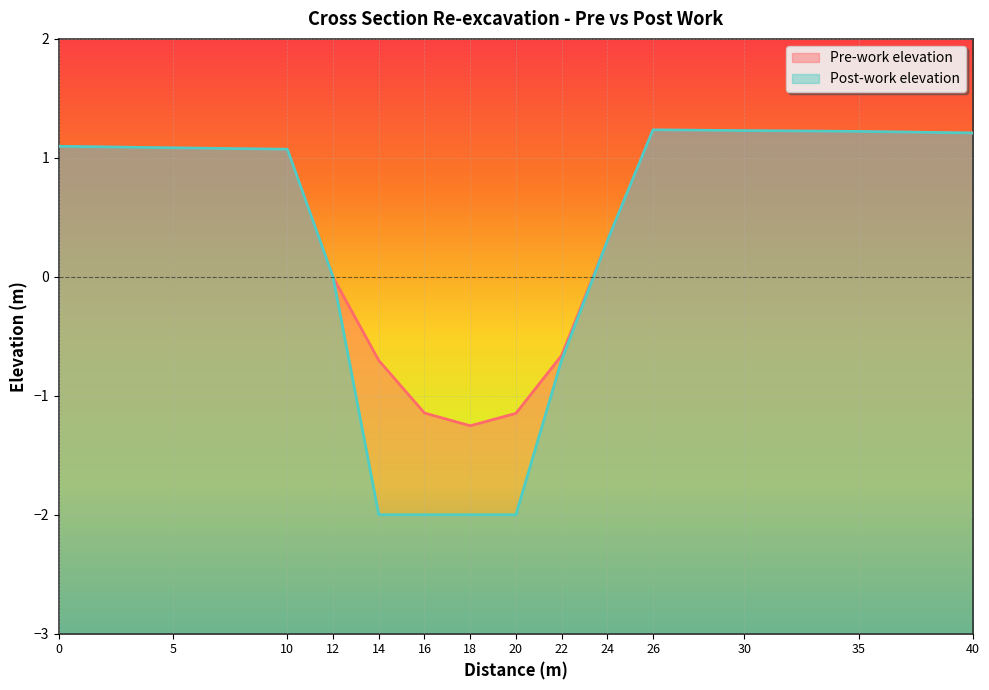

True or false: Post-work elevation has a value of -0.7 at 22.

True